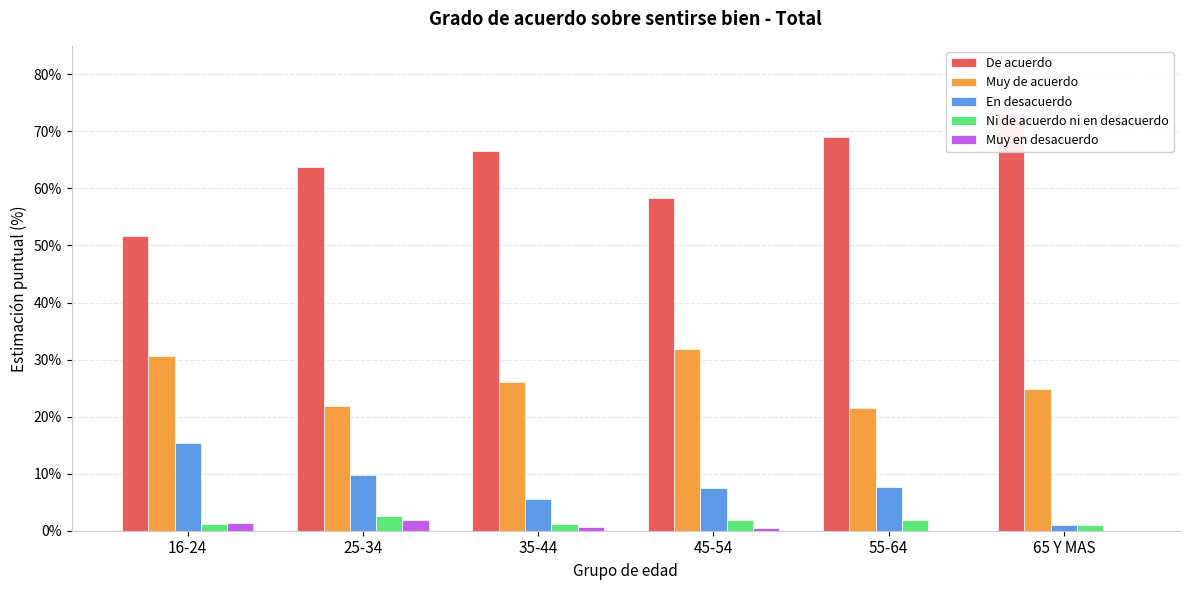

What is the label of the 2nd bar from the left?

25-34